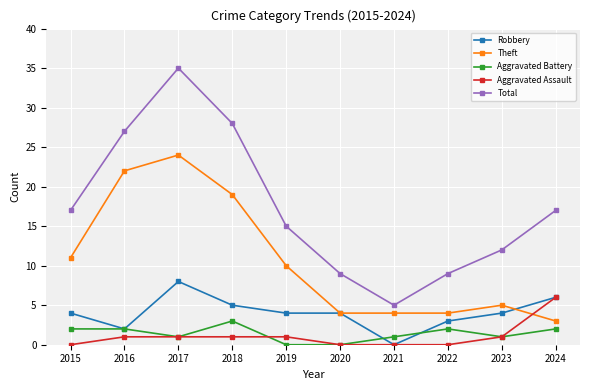

Rank the series at 2015 from lowest to highest value.

Aggravated Assault, Aggravated Battery, Robbery, Theft, Total